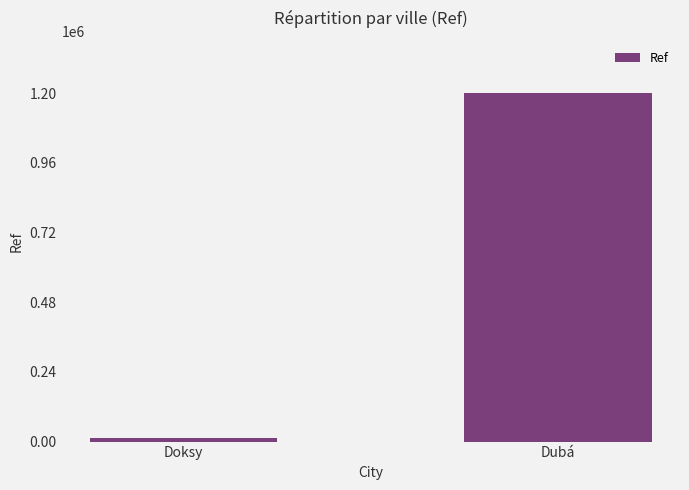

The value at Dubá is 1842598. True or false?

False